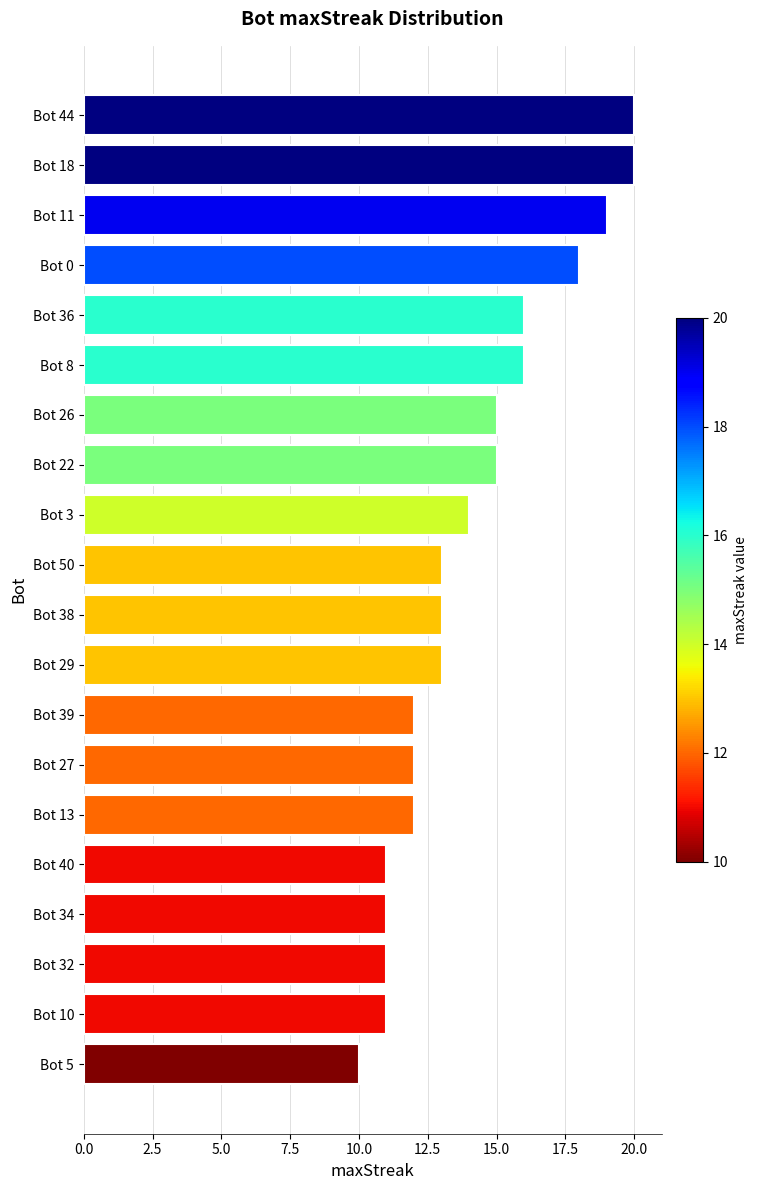

What position from the top is Bot 8?

6